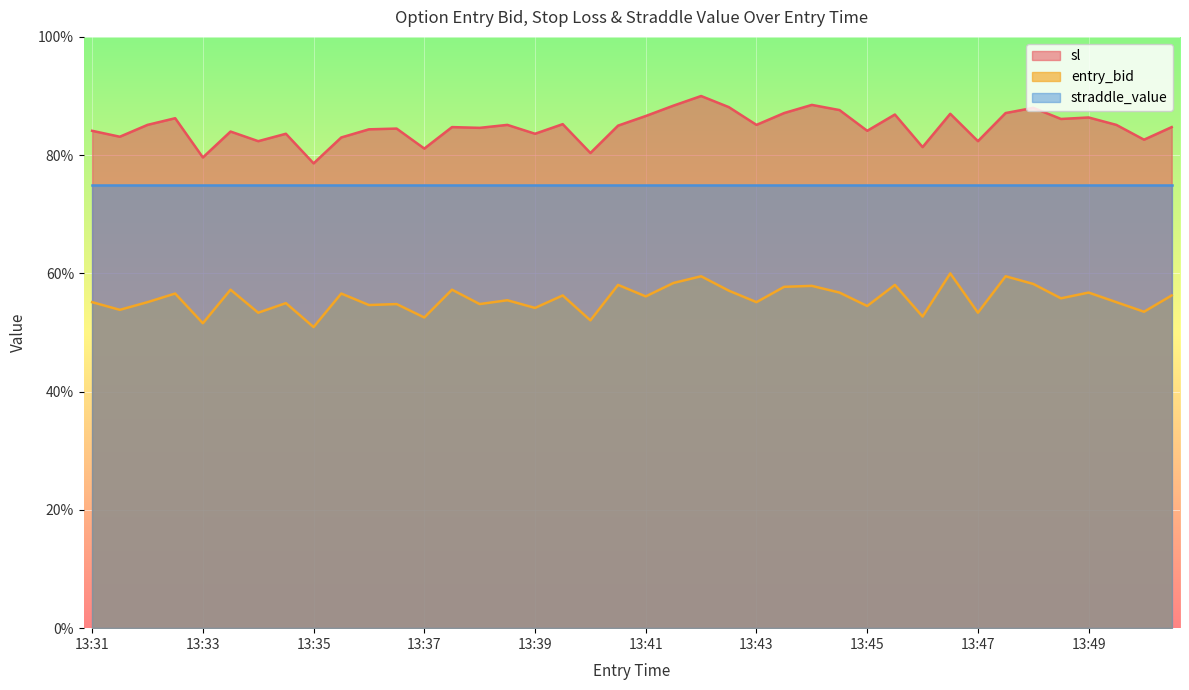

Which category has the highest value in the sl series?

13:42